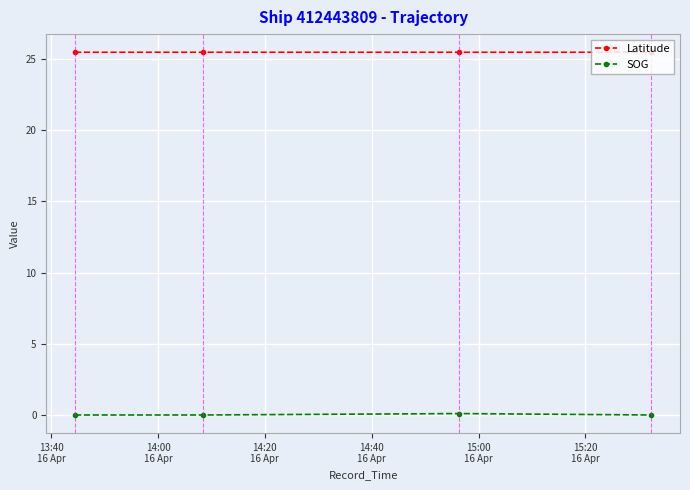

At how many categories does at least one series exceed 6?

4